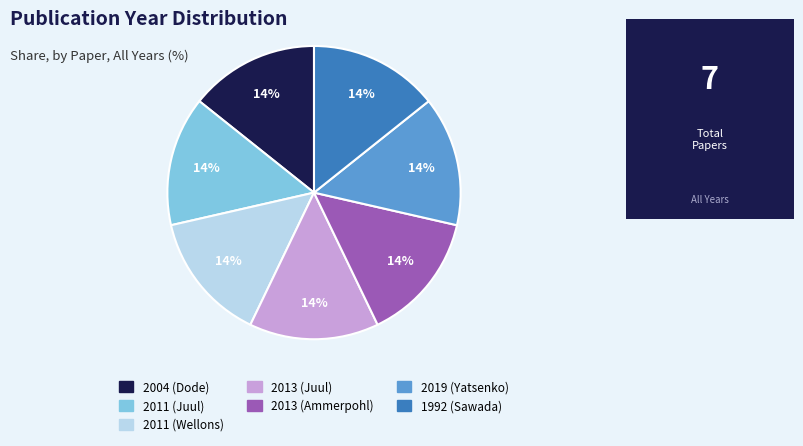

To the nearest percent, what is the average slice percentage?

14%